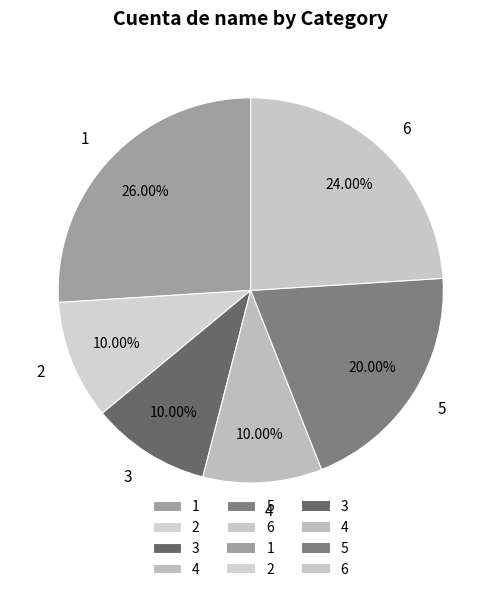

Which slice is the largest?

1